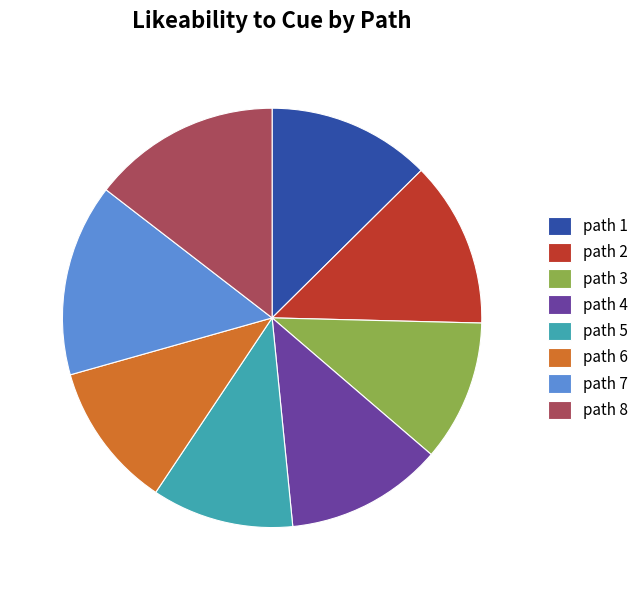

Between path 2 and path 5, which is larger?

path 2